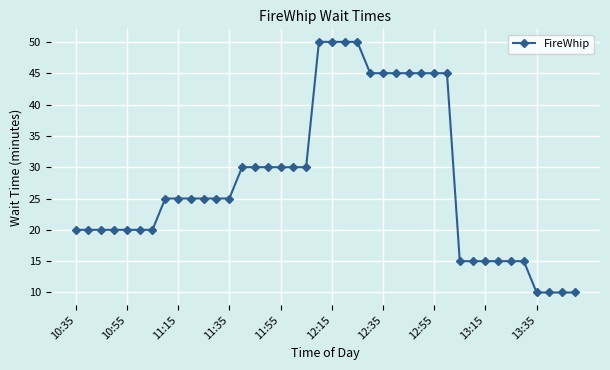

Does the chart have visible grid lines?

Yes